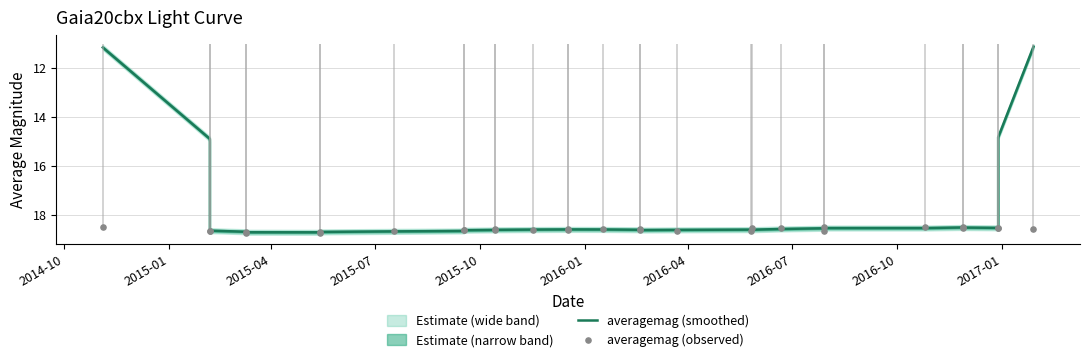

Is the value of averagemag (smoothed) at 2015-04 greater than the value of averagemag (observed) at 18?

No